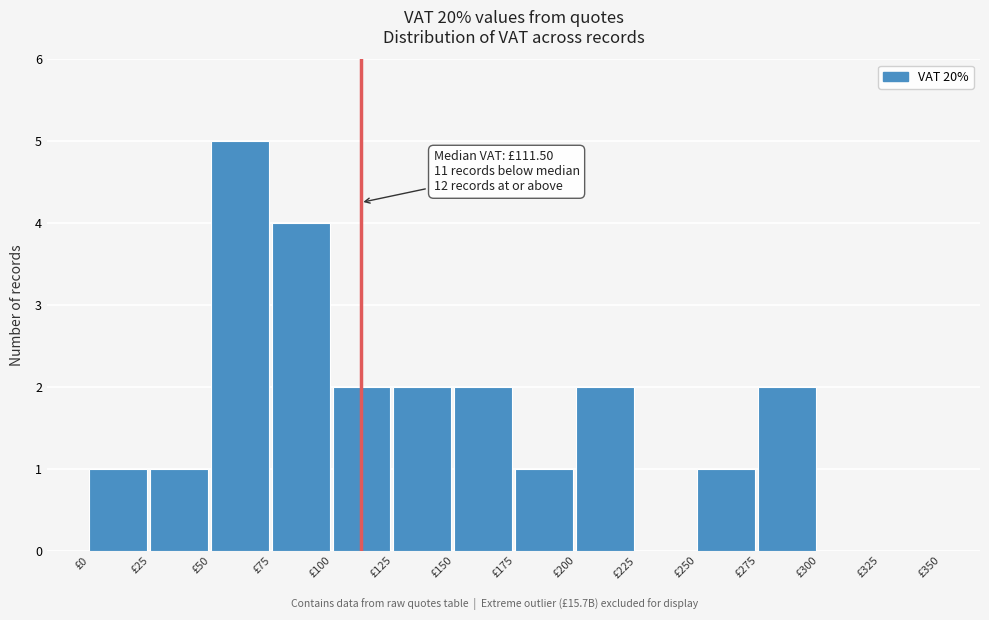

Which range on the x-axis has the tallest bar?

50 to 75